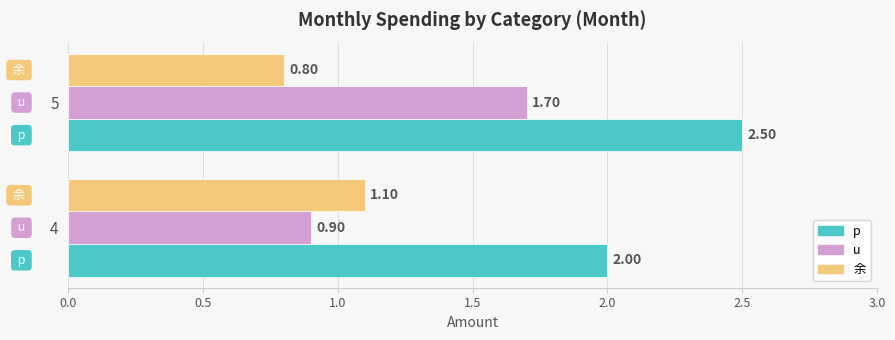

What is the minimum value shown in the chart?

0.8